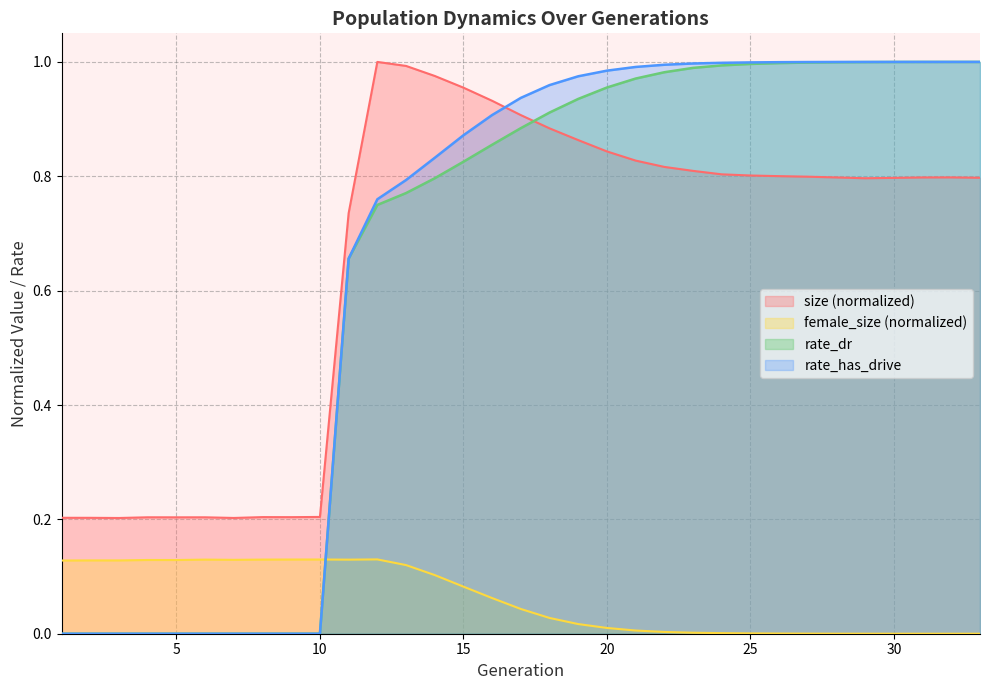

At 5, list the series in order from largest to smallest.

size, female_size, rate_dr, rate_has_drive